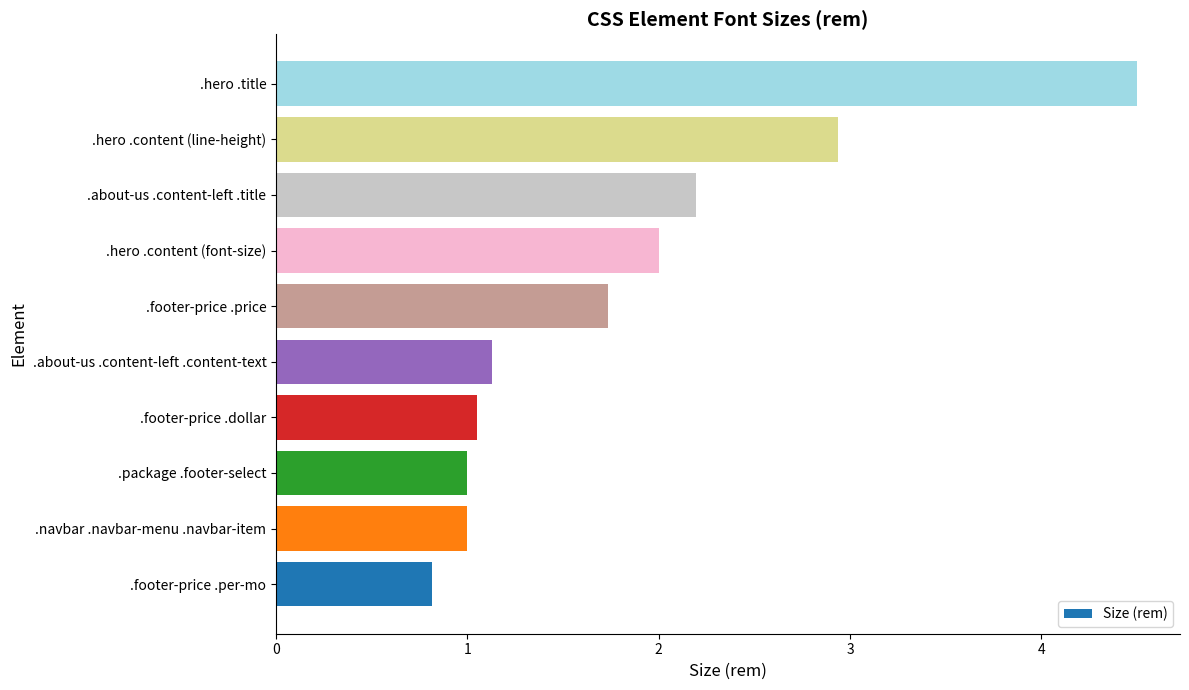

Which category has the highest value across all series?

.hero .title